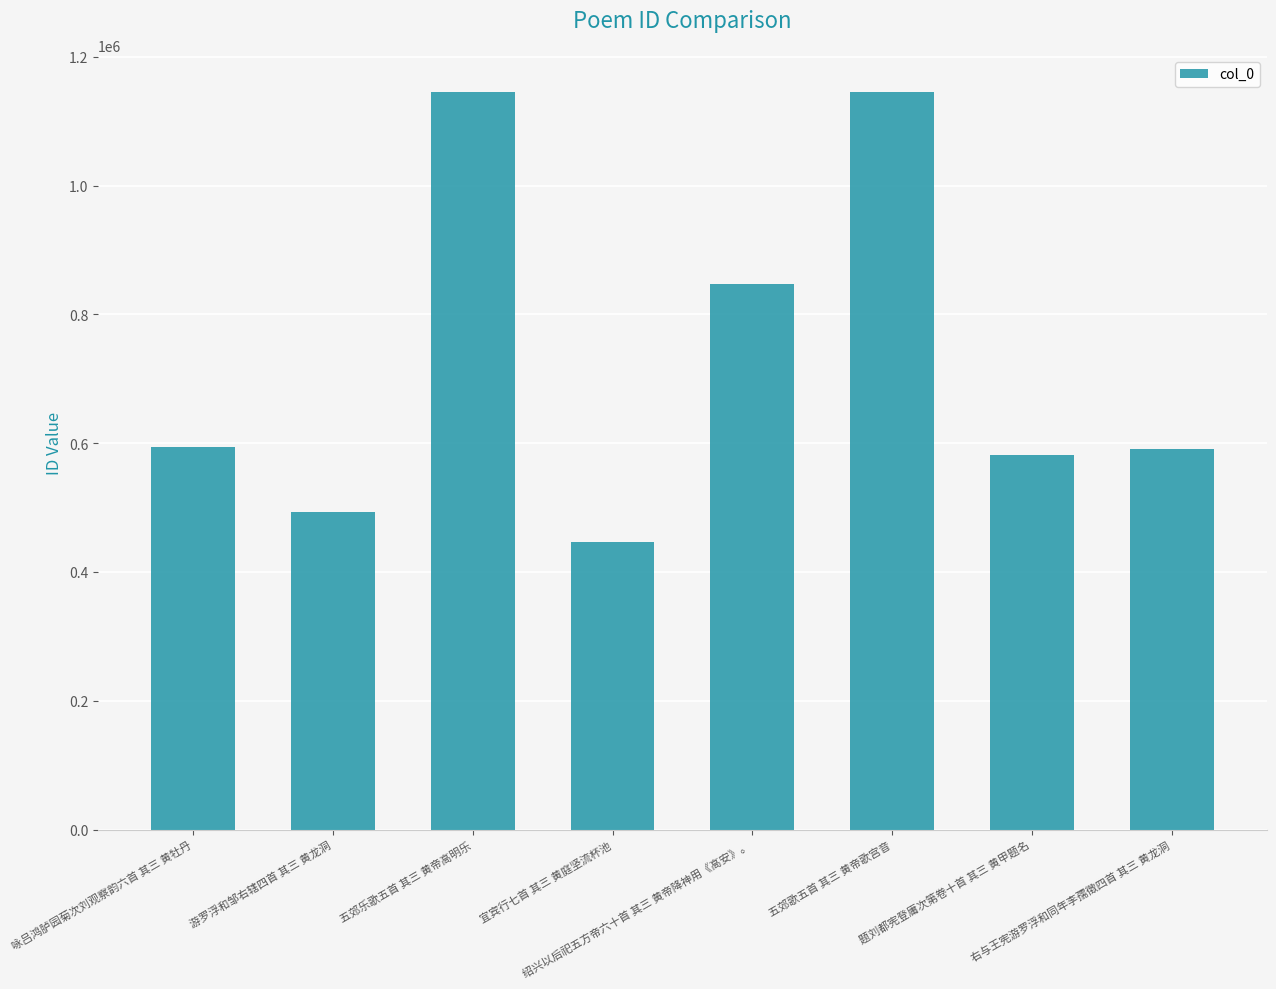

True or false: the data shows 495692 at 五郊歌五首 其三 黄帝歌宫音.

False